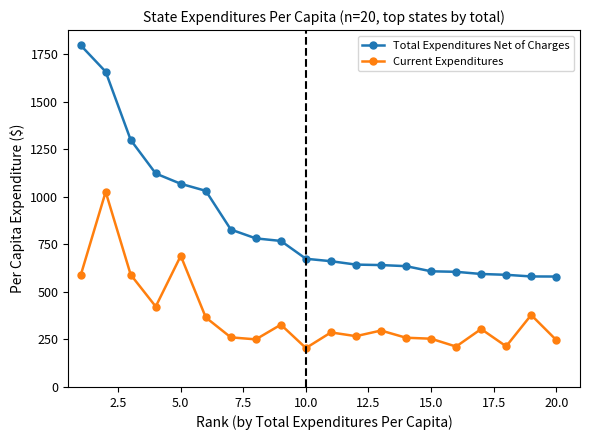

Which series has the largest range (max minus min)?

Total Expenditures Net of Charges